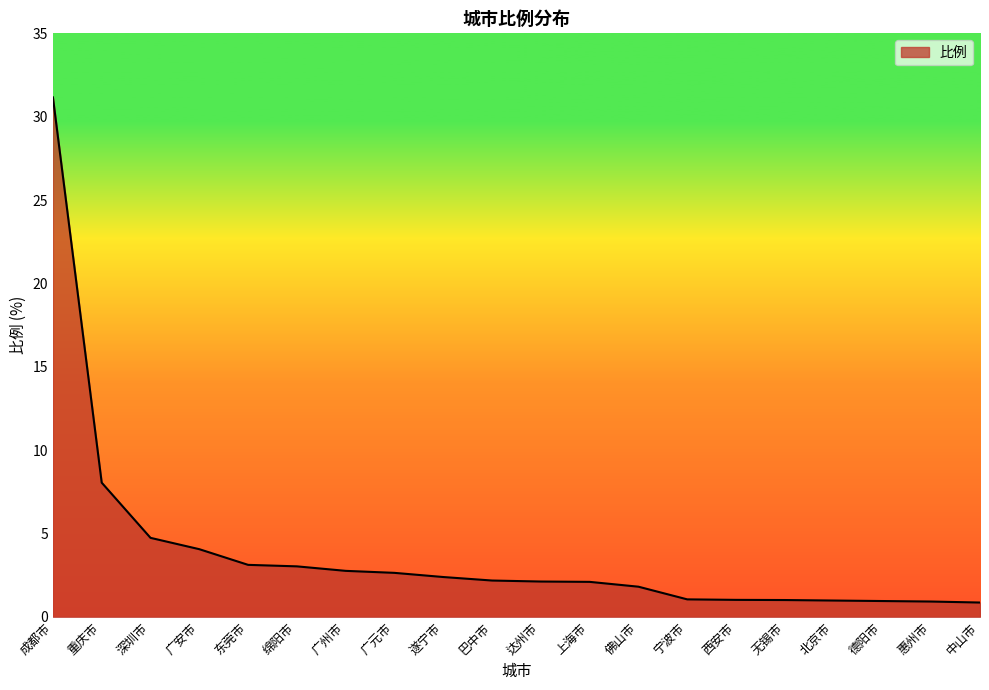

What position from the left is 宁波市?

14